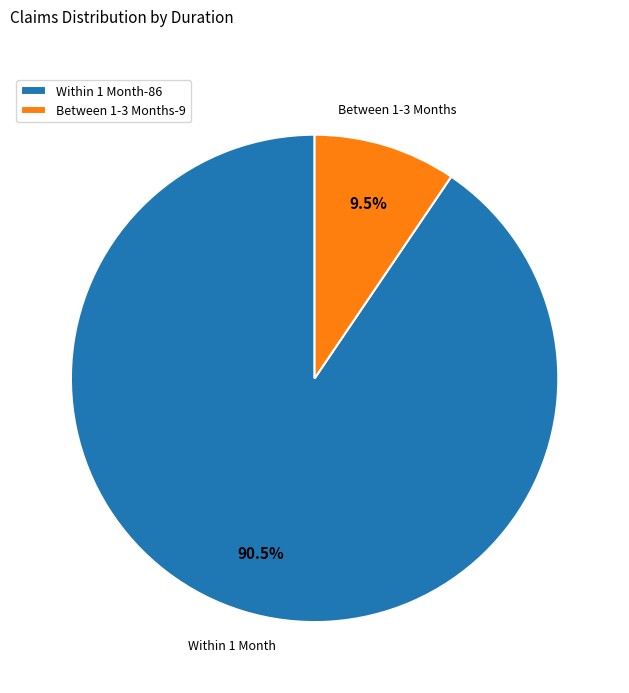

Which slice is the largest?

Within 1 Month-86